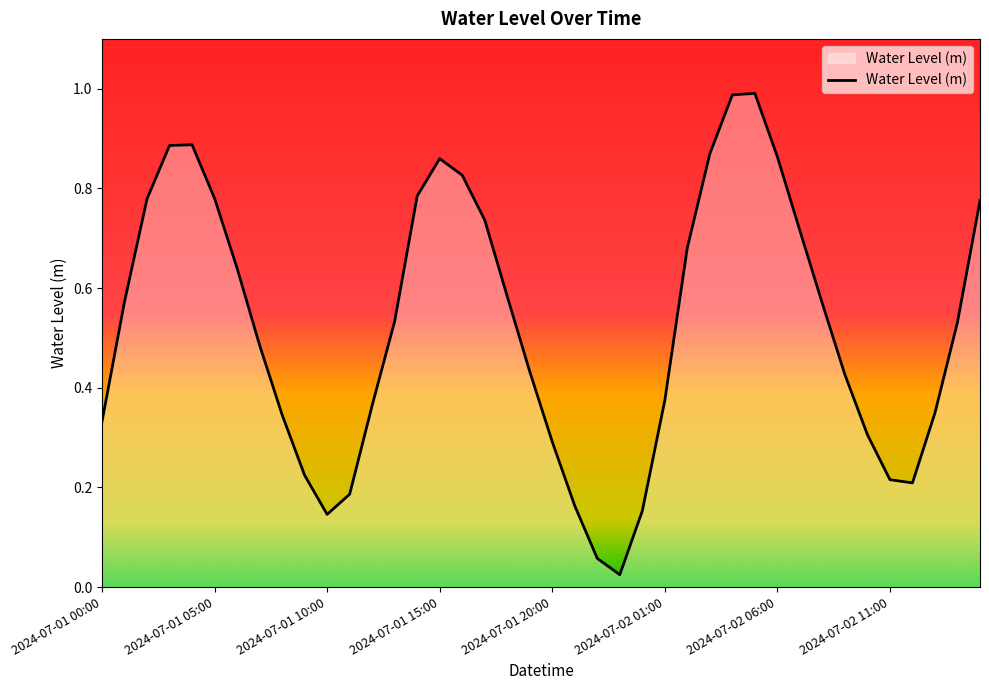

What is the label of the 28th point from the left?

2024-07-02 03:00